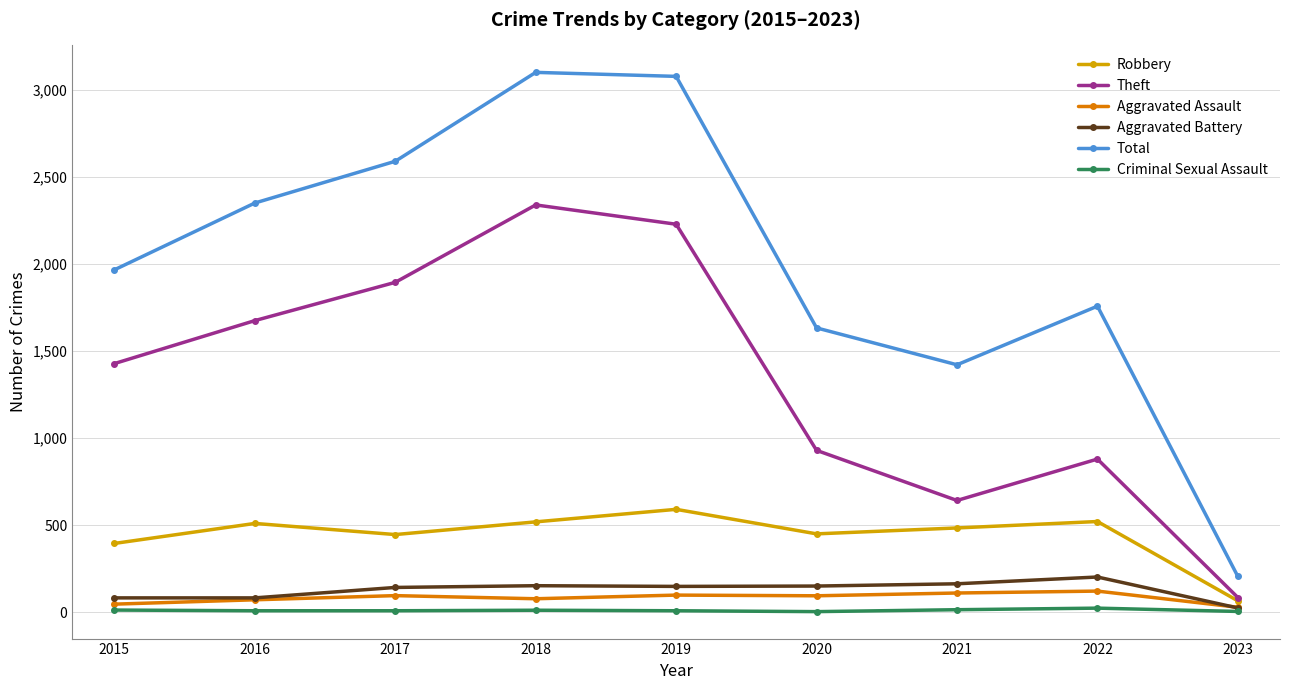

The Theft series shows 930 at 2020. True or false?

True